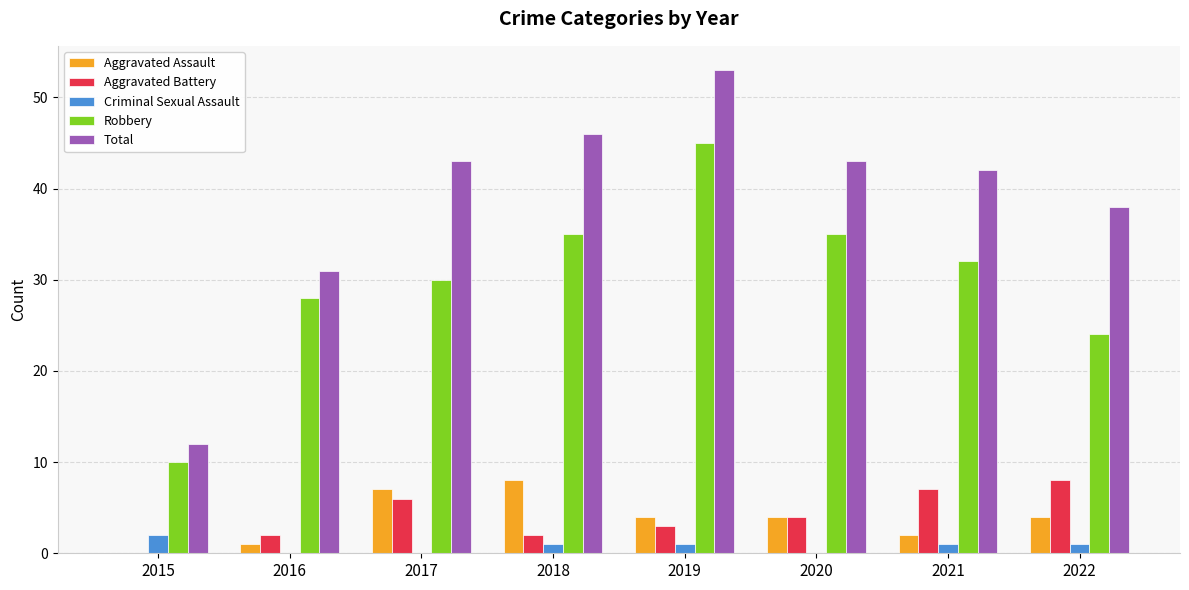

True or false: Aggravated Battery has a value of 3 at 2019.

True